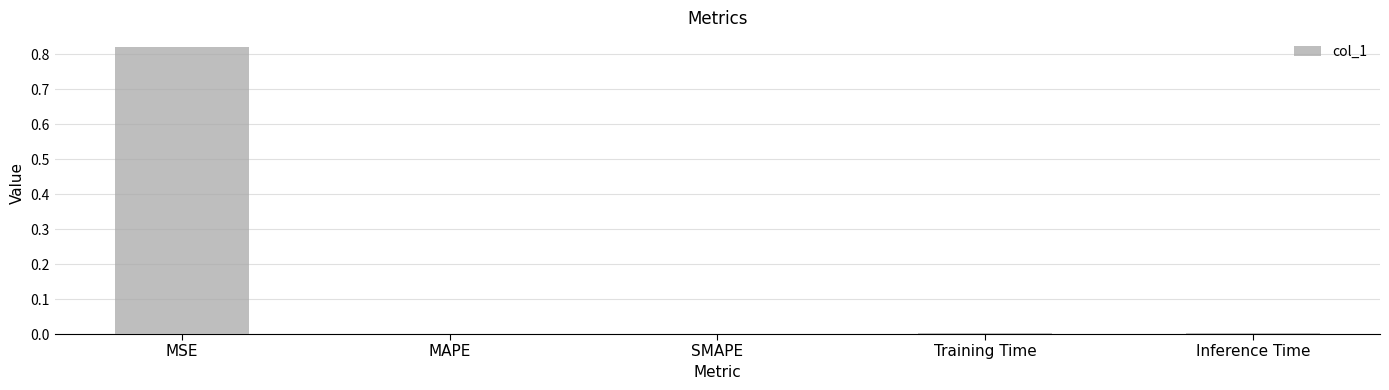

Are the bars horizontal?

No